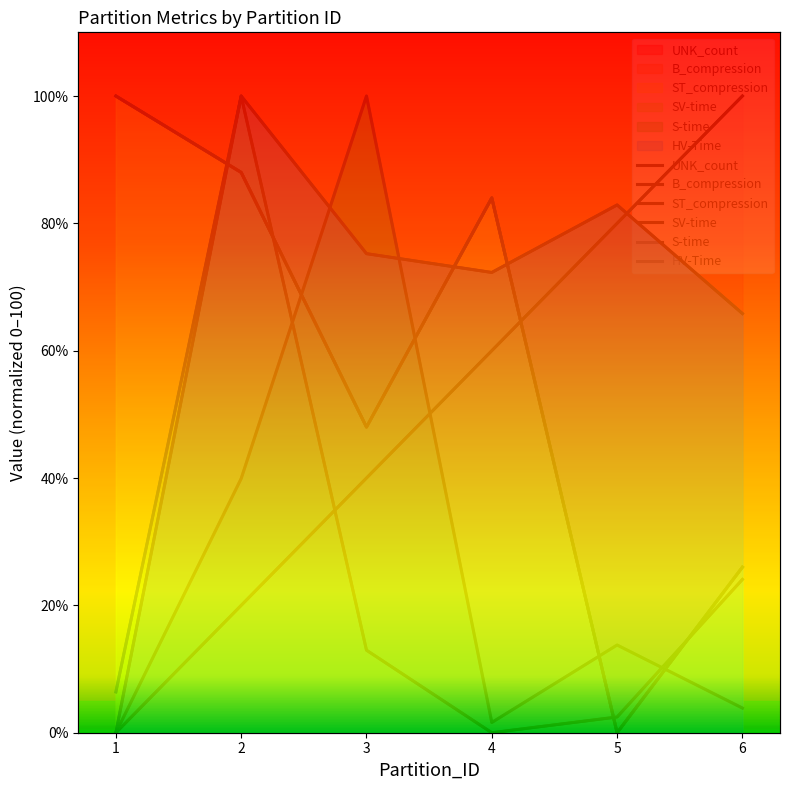

In SV-time, how many points are lower than both neighbors (excluding endpoints)?

1